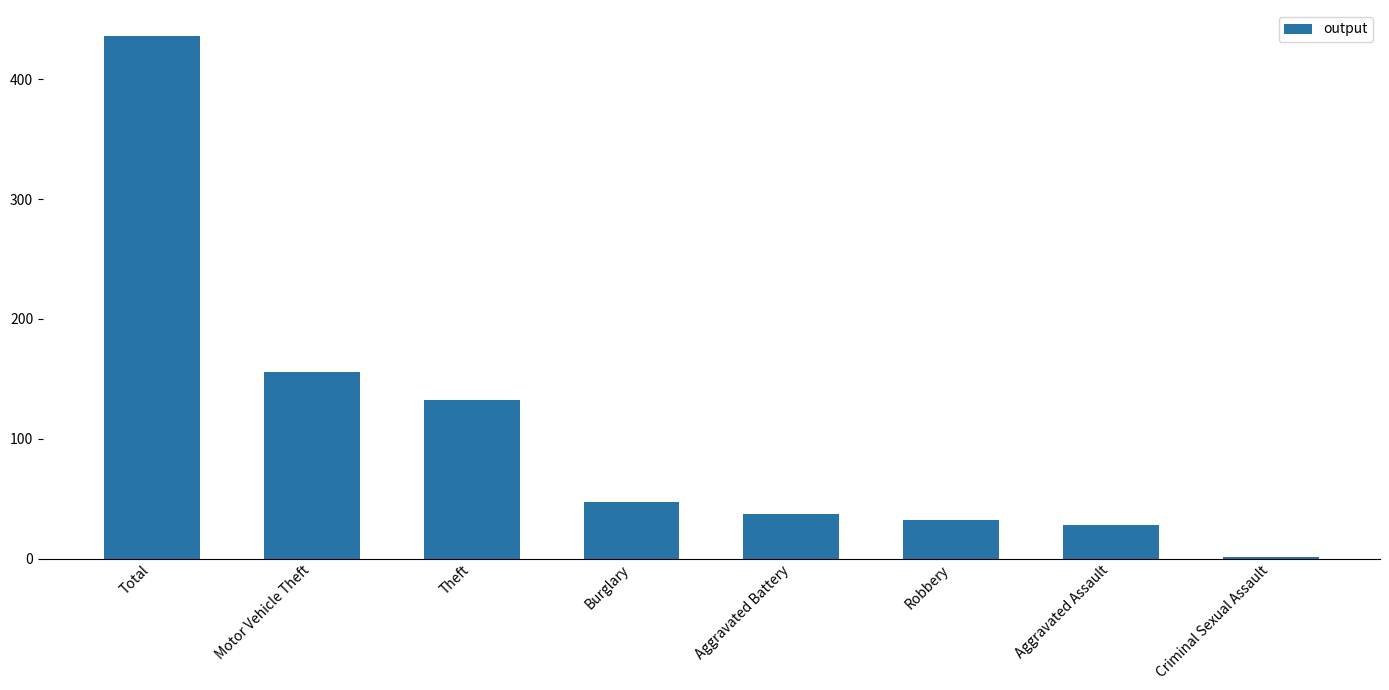

What is the difference between the values at Robbery and Motor Vehicle Theft?

124